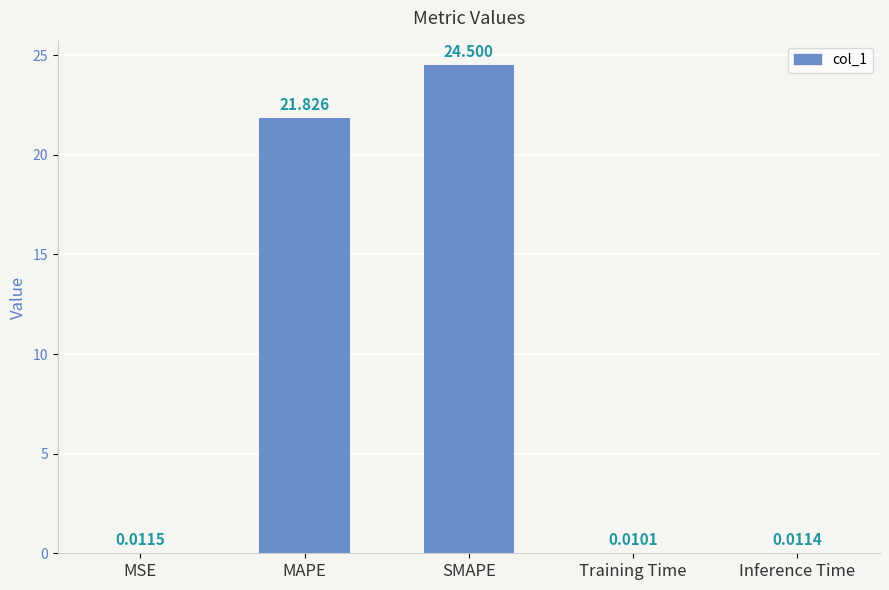

At which label is the value closest to 12?

MAPE